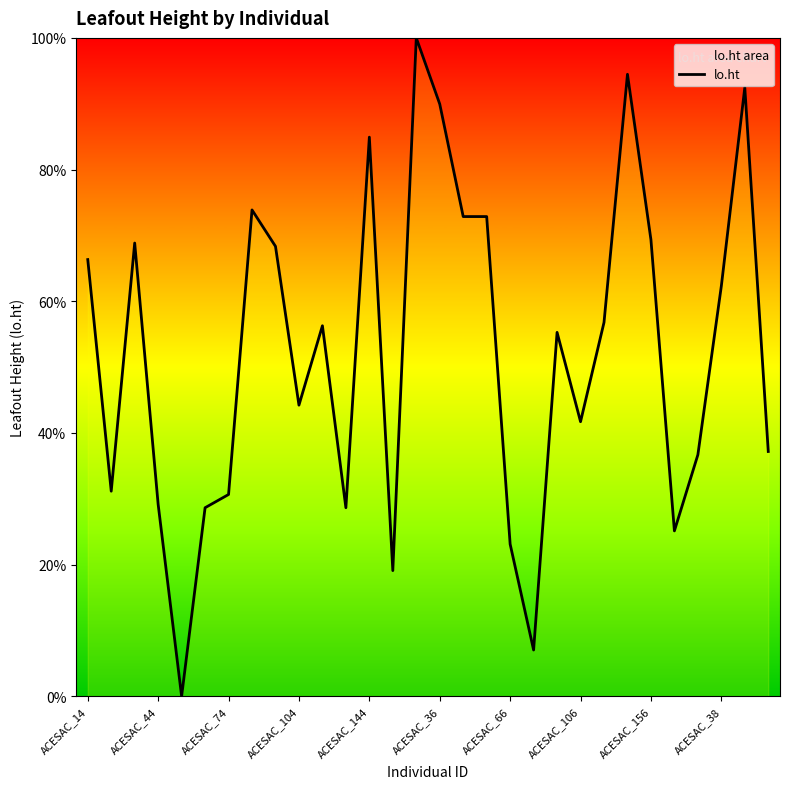

Between ACESAC_38 and ACESAC_144, which is larger?

ACESAC_144